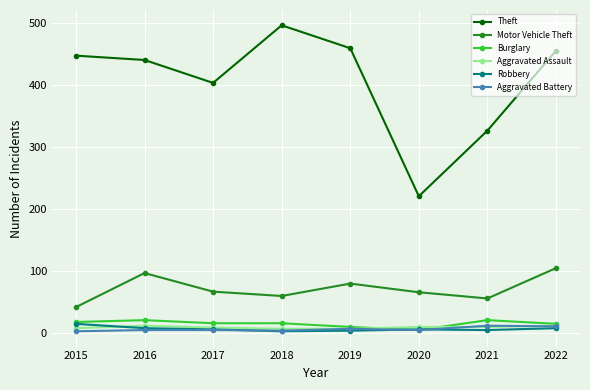

The Aggravated Battery series shows 12 at 2021. True or false?

True